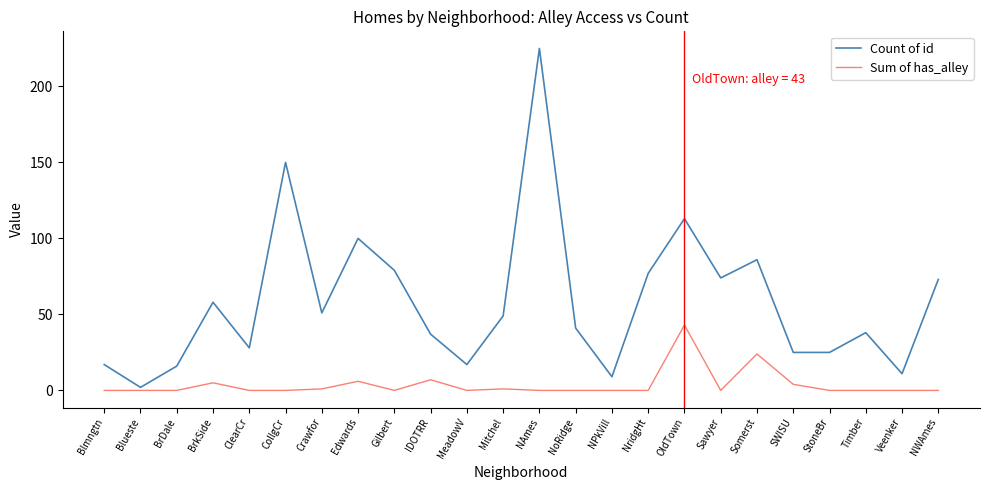

What value does the Count of id series have at NoRidge, to the nearest 5?

40